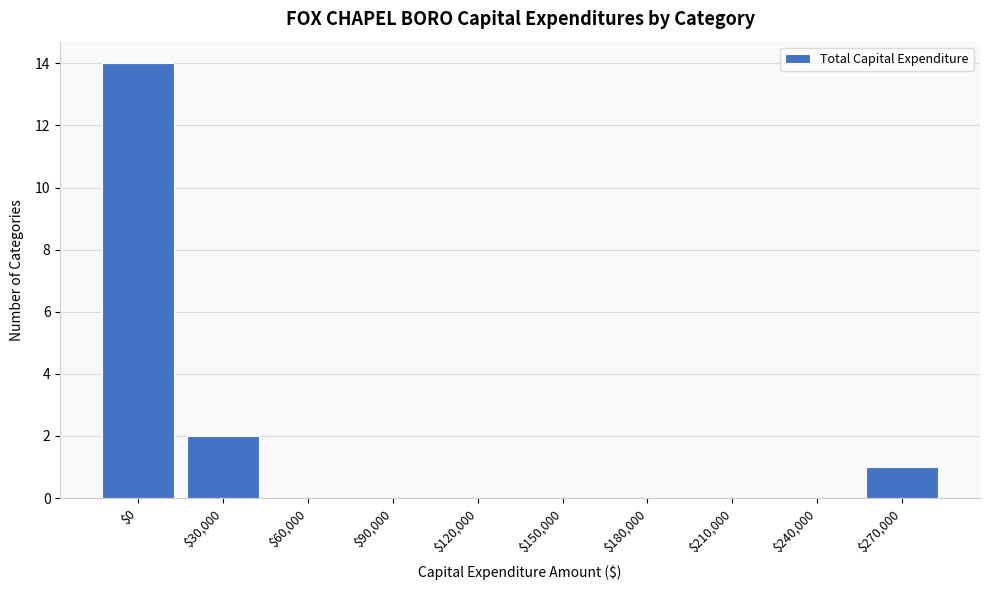

What is the maximum value shown in the chart?

14